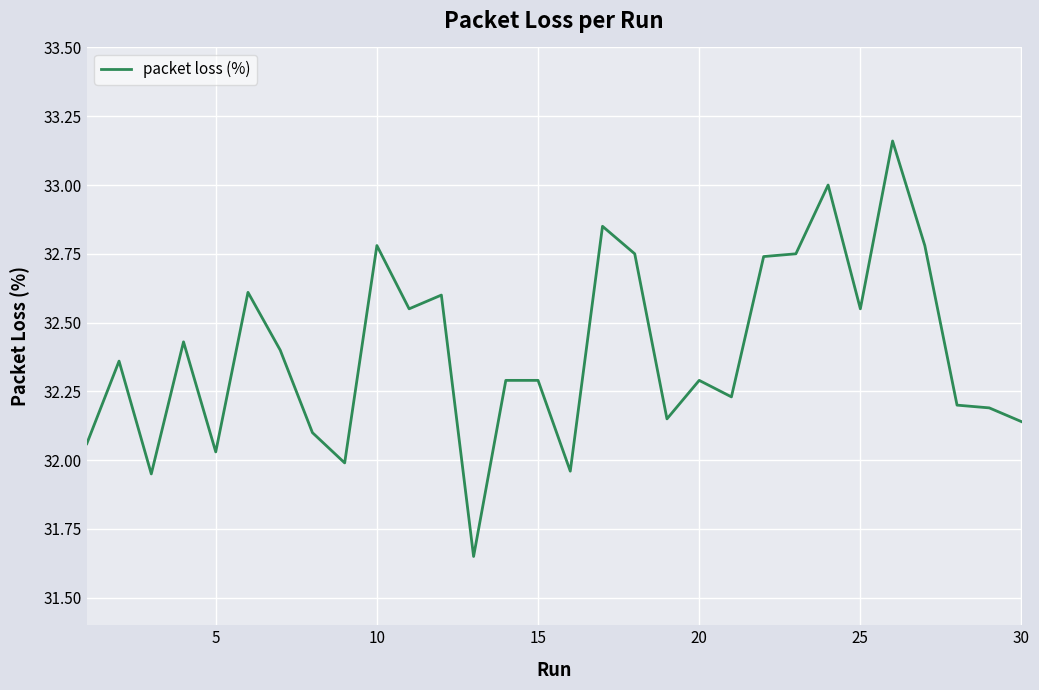

What is the sum of all values?

971.8